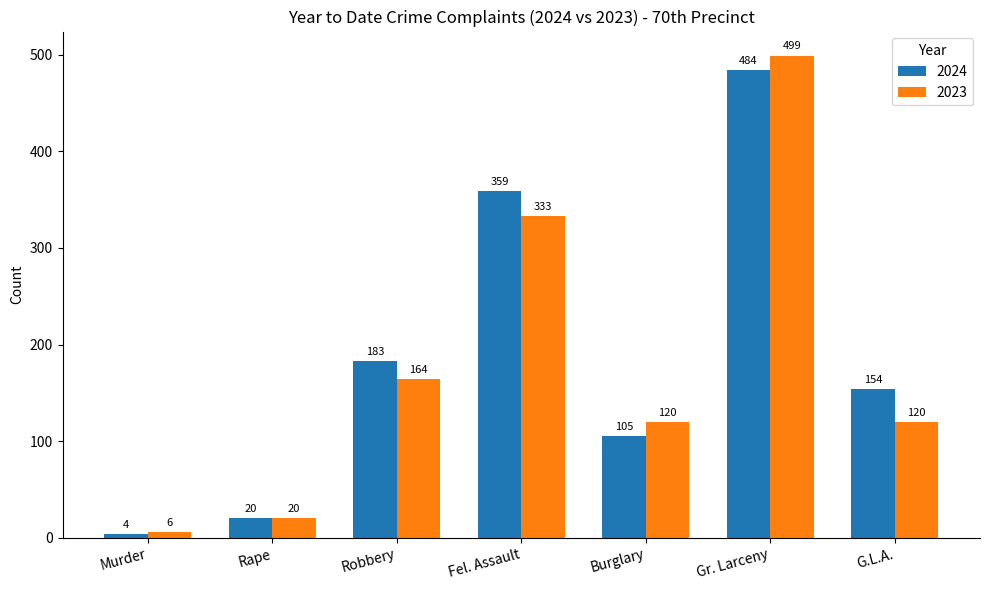

Is the value of 2024 at Burglary greater than the value of 2023 at Gr. Larceny?

No